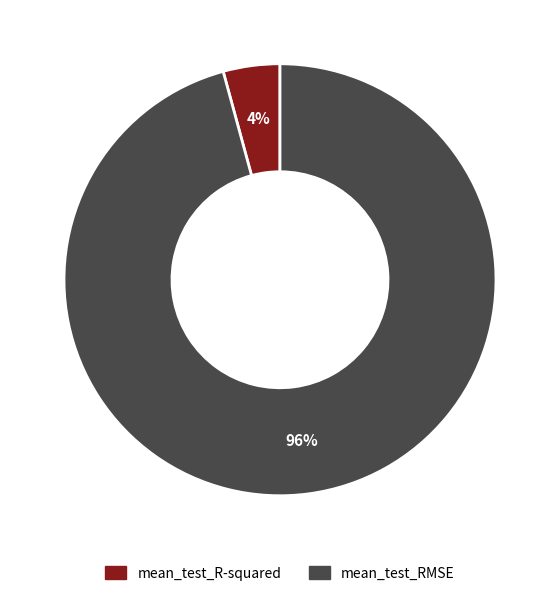

Combined, do mean_test_RMSE and mean_test_R-squared account for over 50%?

Yes